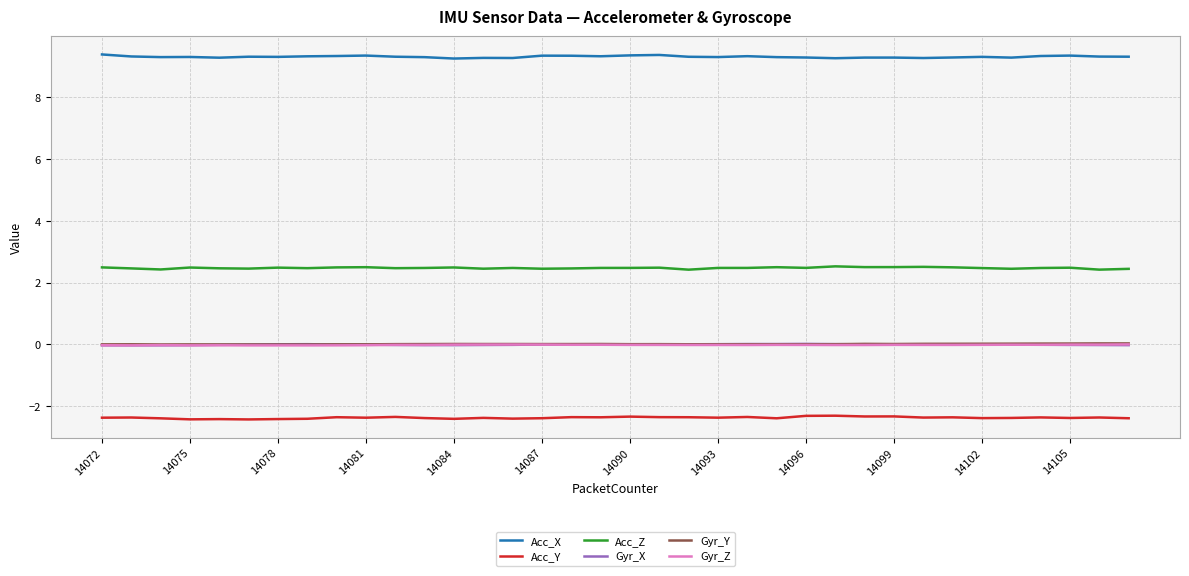

What is the smallest value displayed?

-2.4